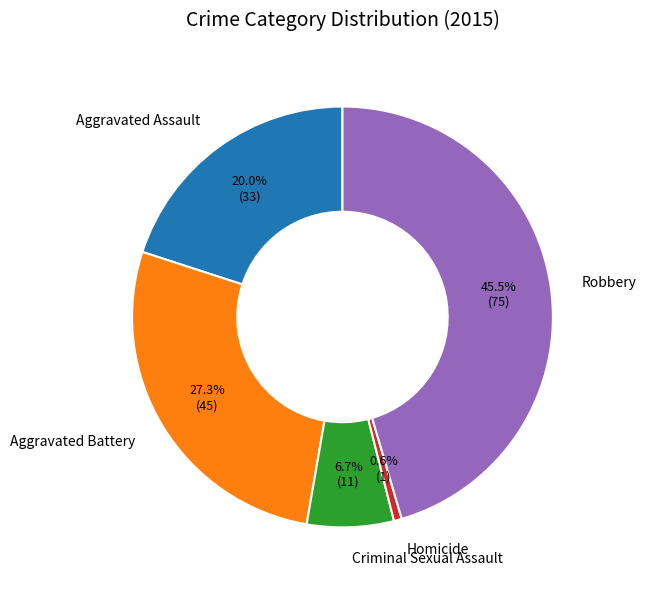

Which has a higher value, Homicide or Aggravated Battery?

Aggravated Battery